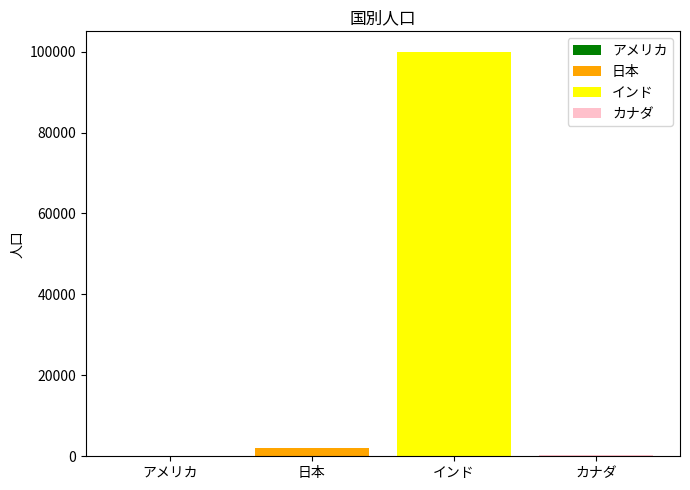

Between インド and 日本, which is larger?

インド